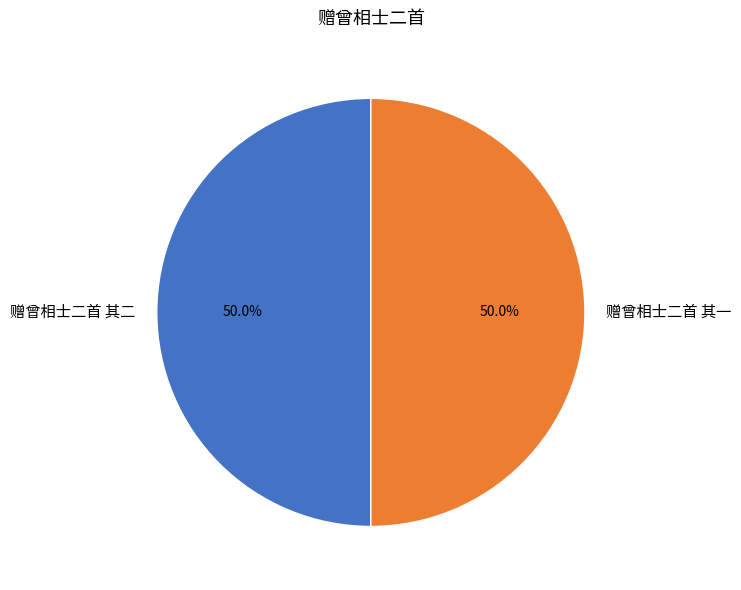

What is the total percentage of 赠曾相士二首 其二 and 赠曾相士二首 其一?

100.0%